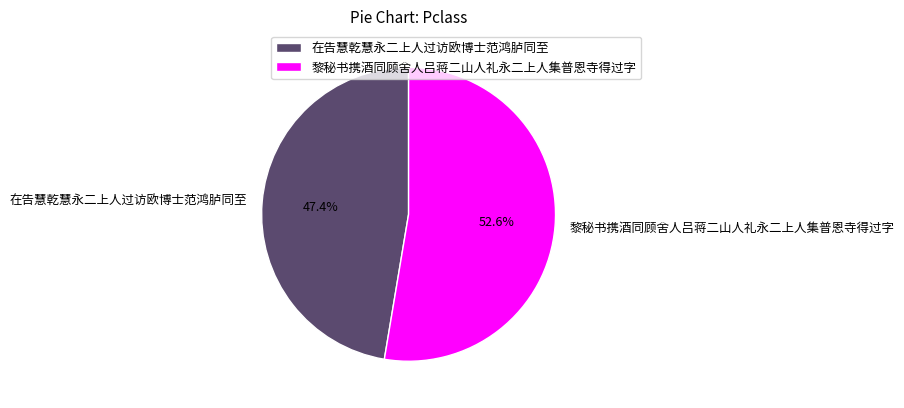

Does 黎秘书携酒同顾舍人吕蒋二山人礼永二上人集普恩寺得过字 represent more than half of the total?

Yes